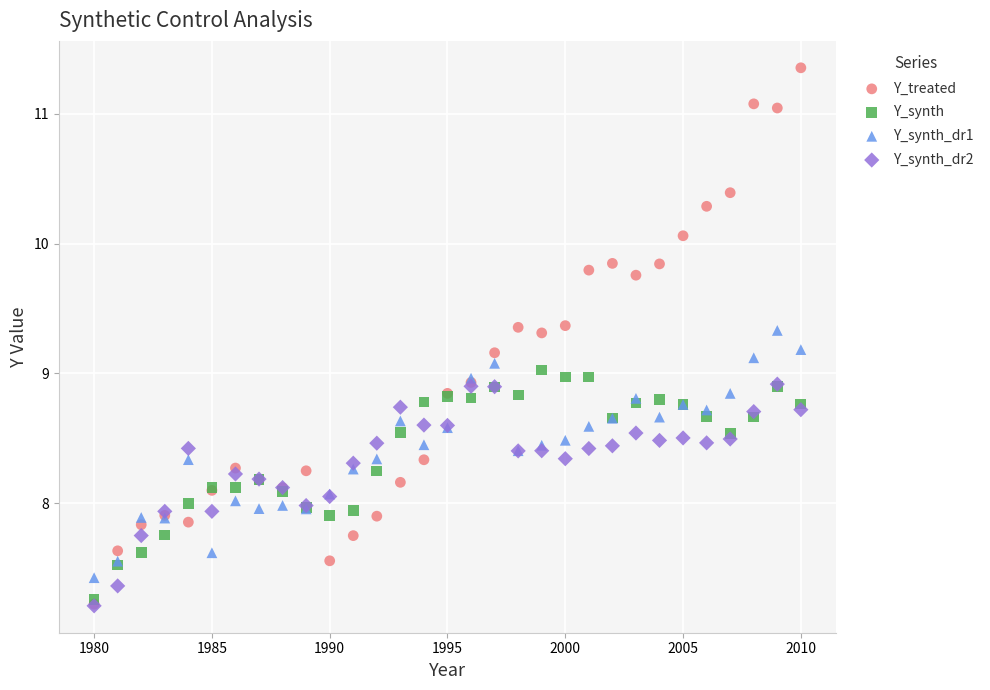

Which series reaches the maximum Y coordinate?

Y_treated